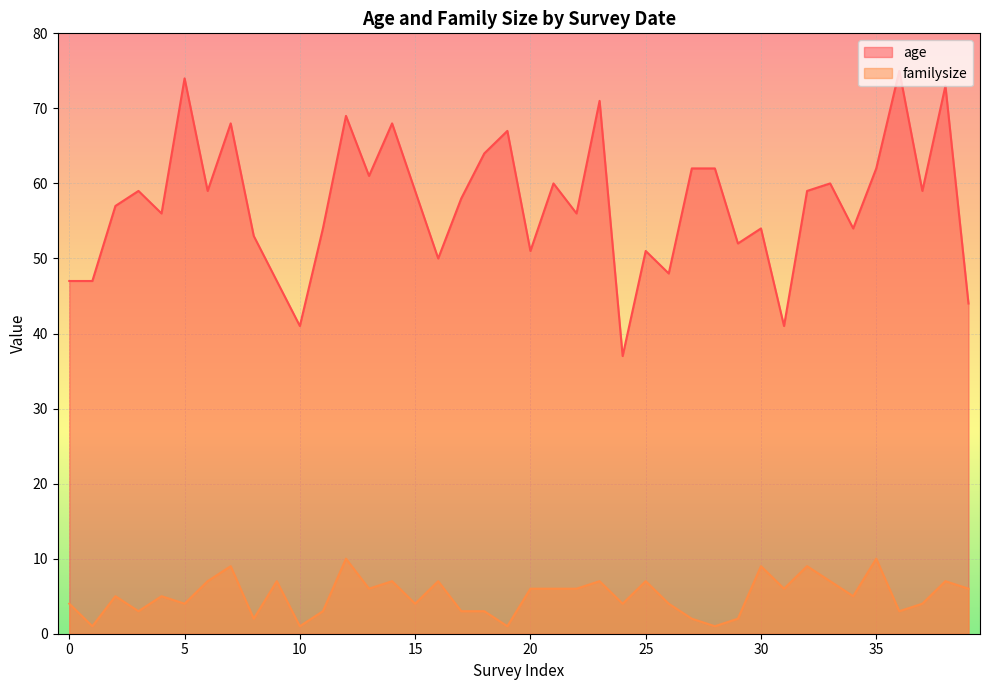

Which series has the largest total across all categories?

age